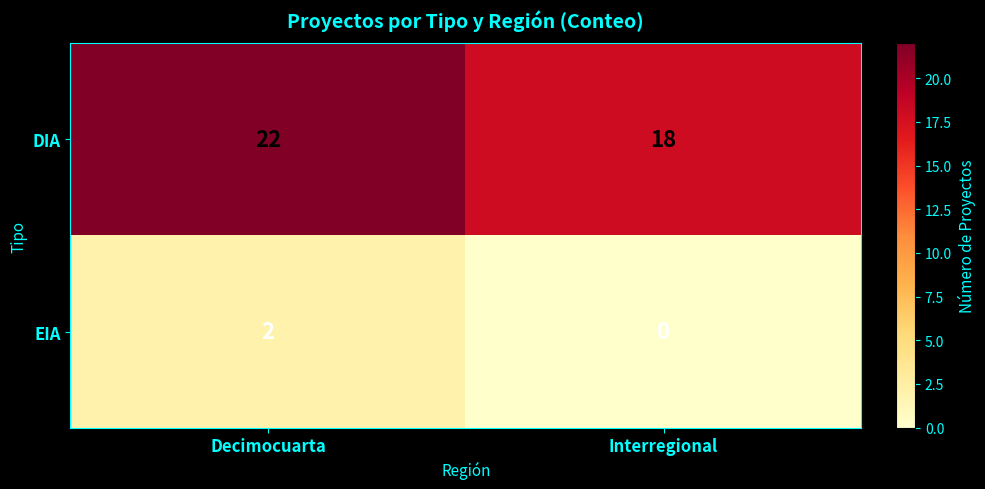

What is the total value across all series at Decimocuarta?

24